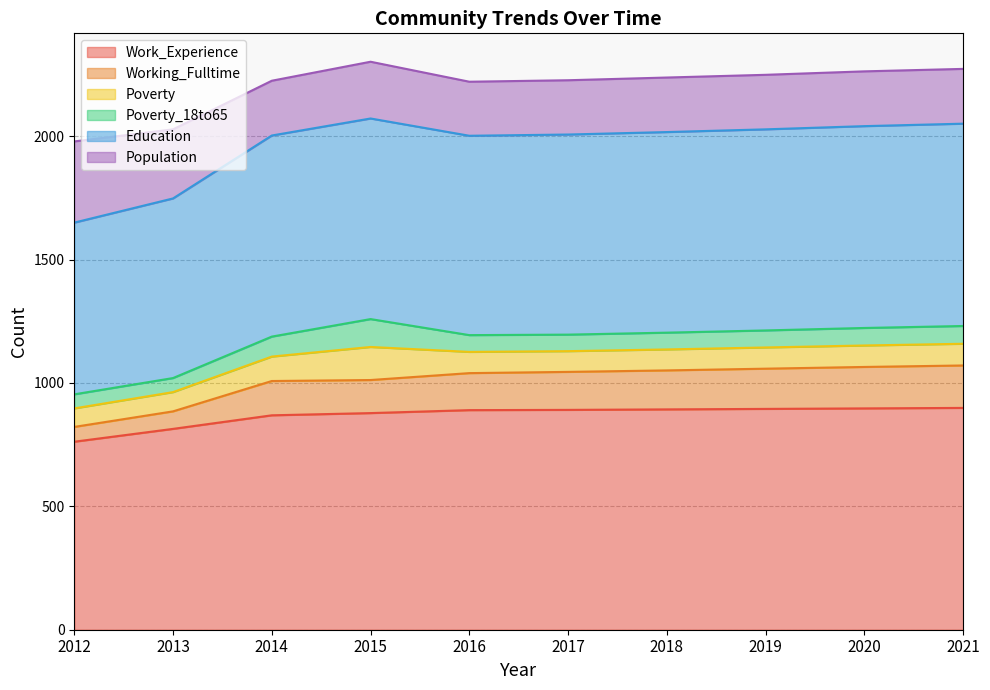

Does the chart have visible grid lines?

Yes